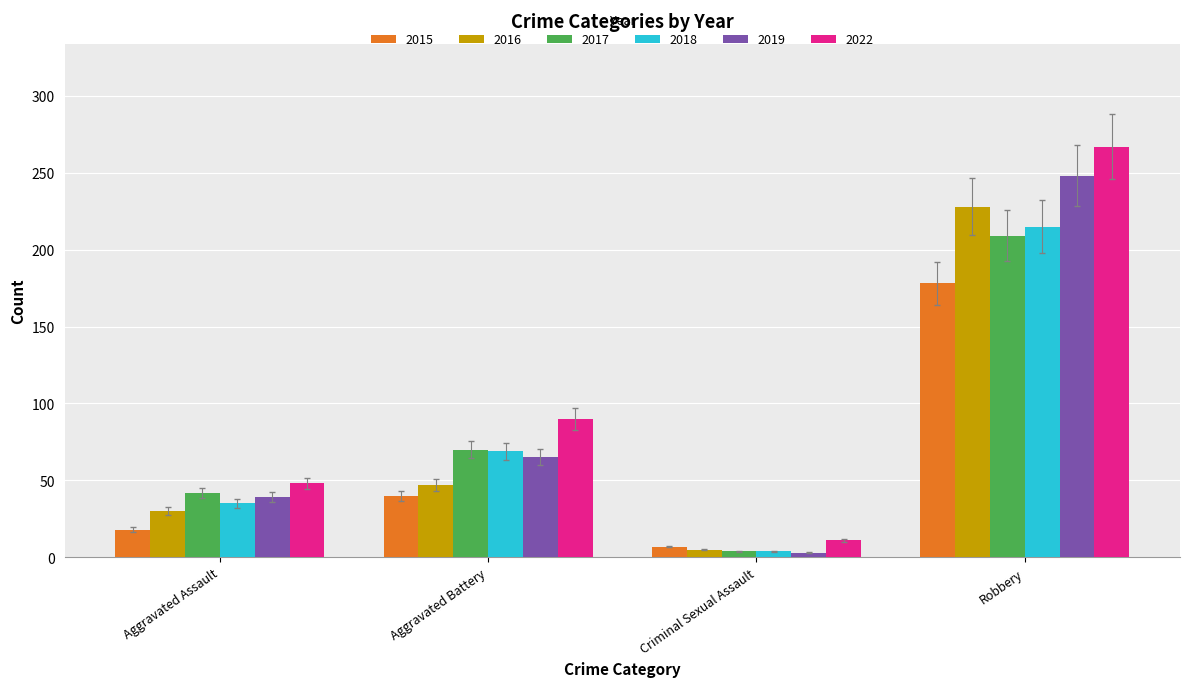

What is the value of the 2018 bar at the 2nd from the left?

69